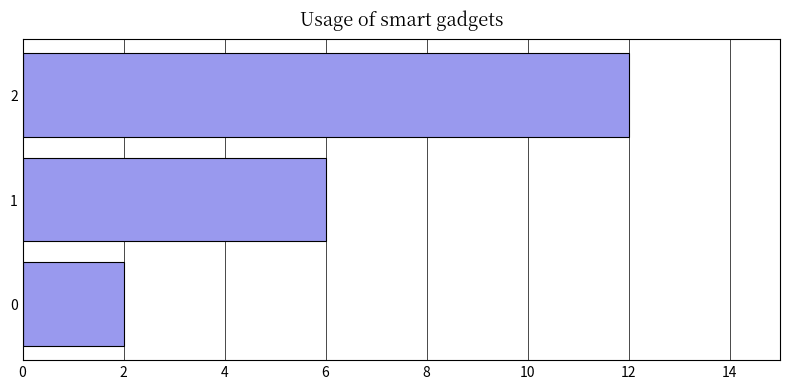

Rank the categories by value from highest to lowest.

2, 1, 0